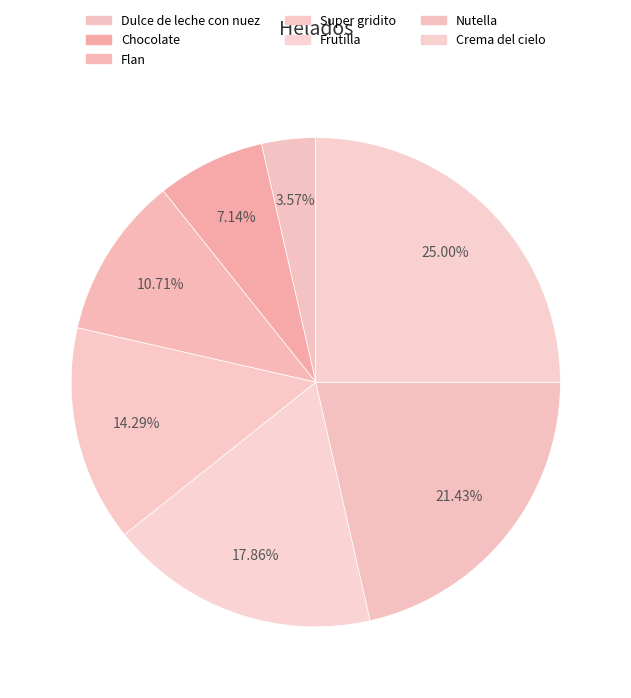

Does Nutella represent more than half of the total?

No